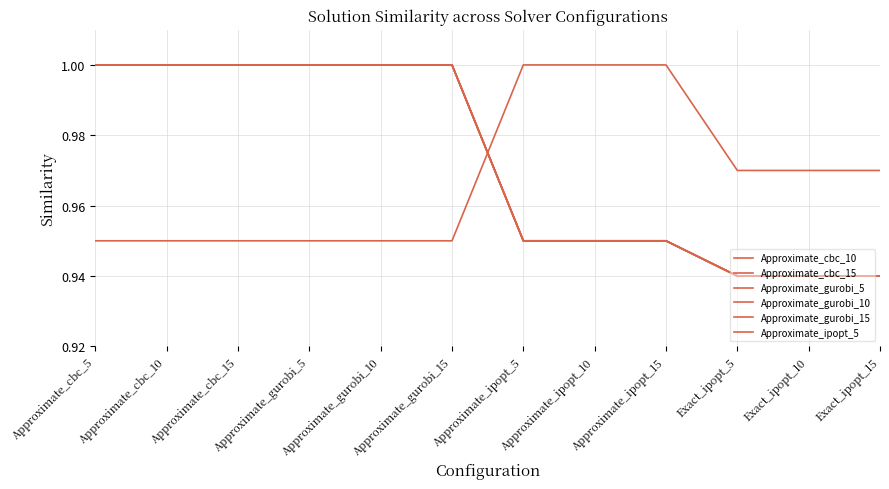

Between Approximate_gurobi_5 and Exact_ipopt_10, which is larger?

Approximate_gurobi_5